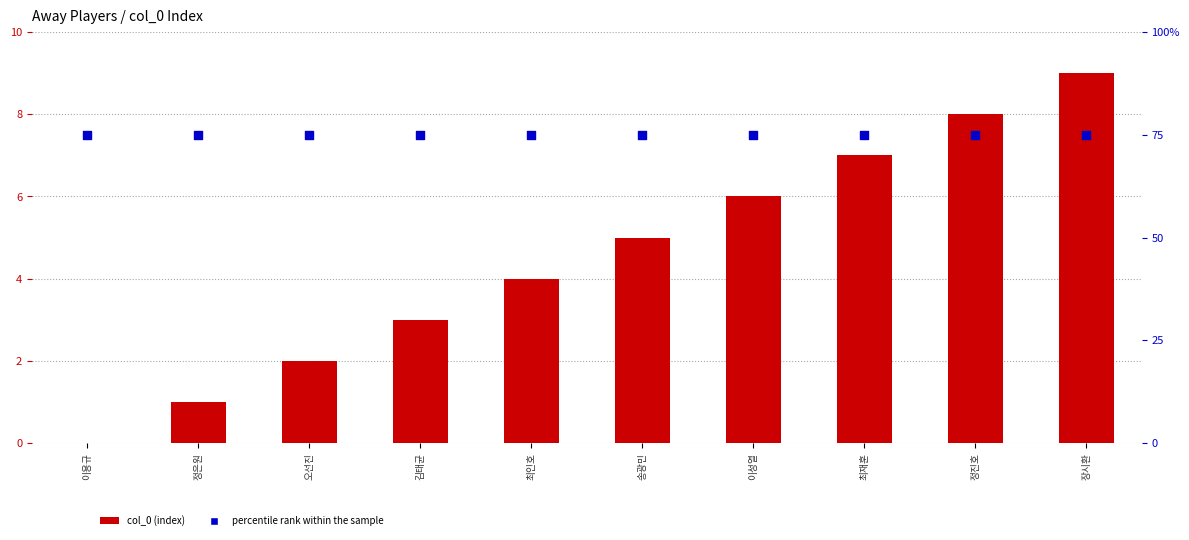

At how many categories does at least one series exceed 6?

3